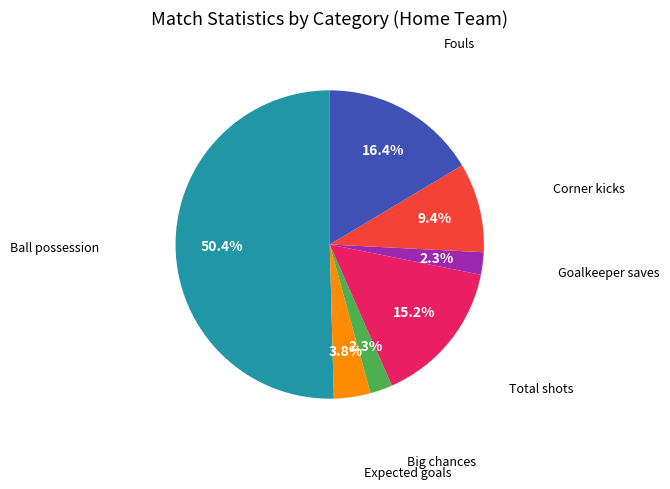

What percentage is NOT represented by Fouls?

83.6%